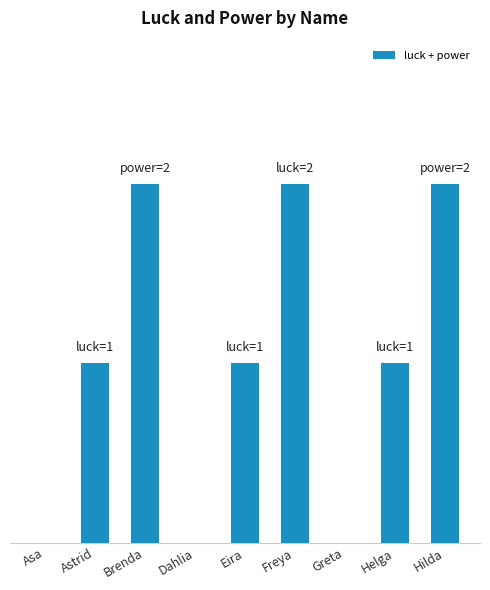

What is the average value?

1